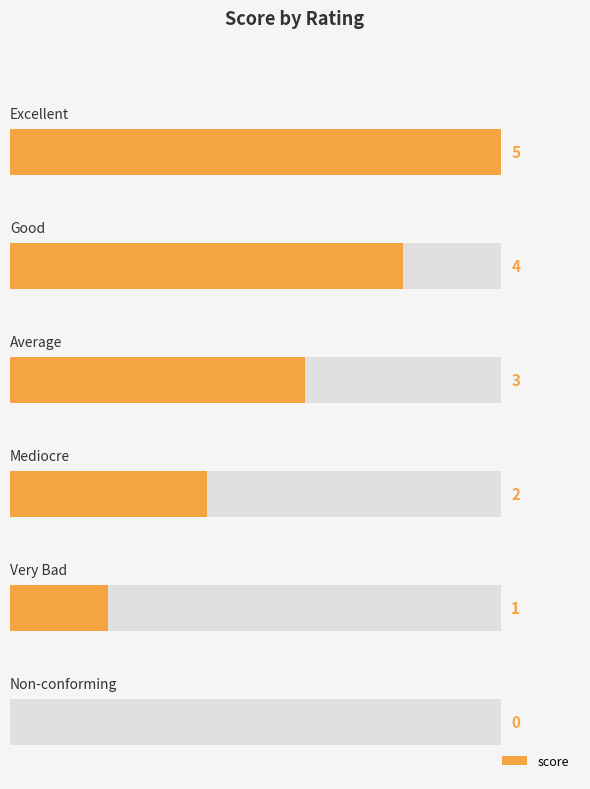

List the labels in order of value, largest first.

10, 8, 6, 4, 2, 0